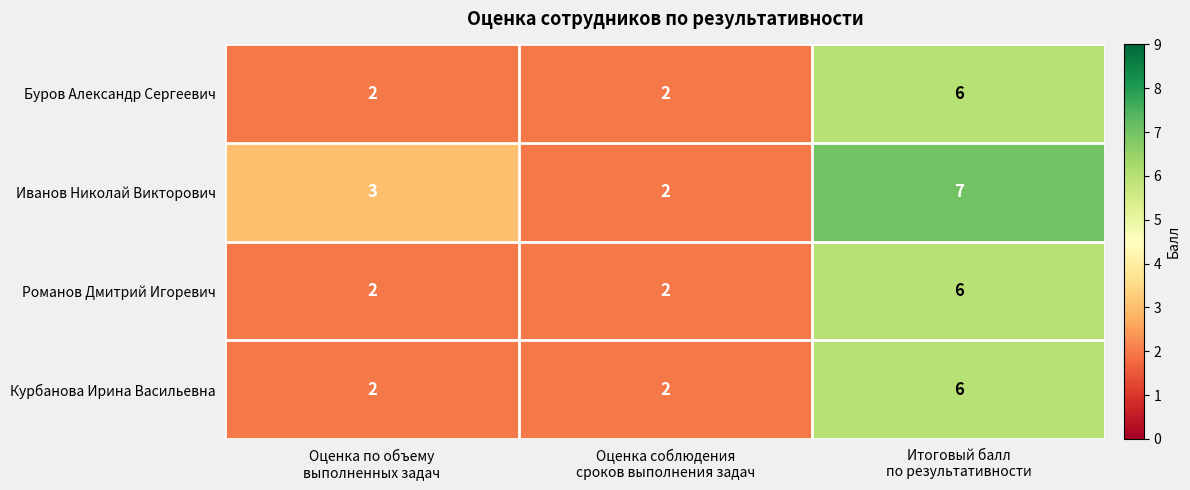

Which series has the widest spread of values?

Иванов Николай Викторович